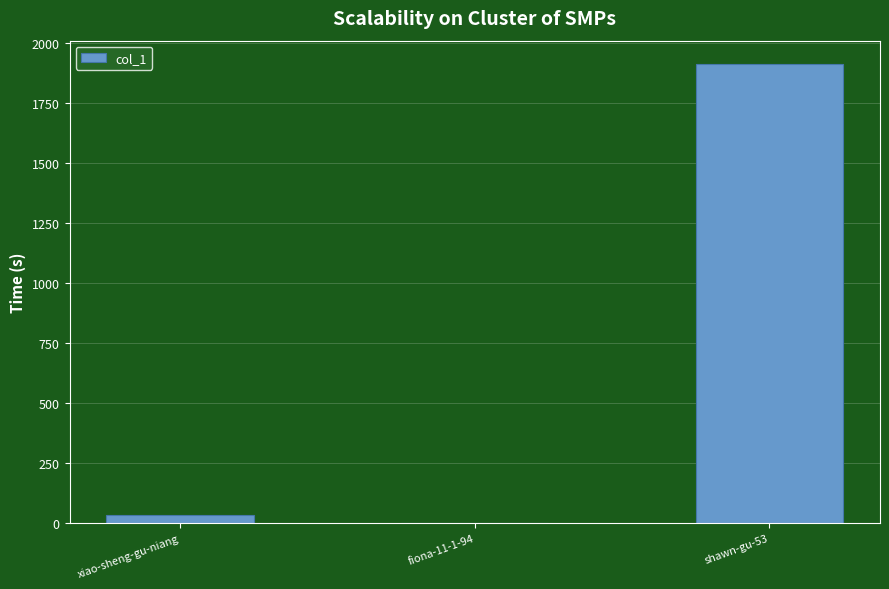

The chart shows a value of 1913 at shawn-gu-53. True or false?

True